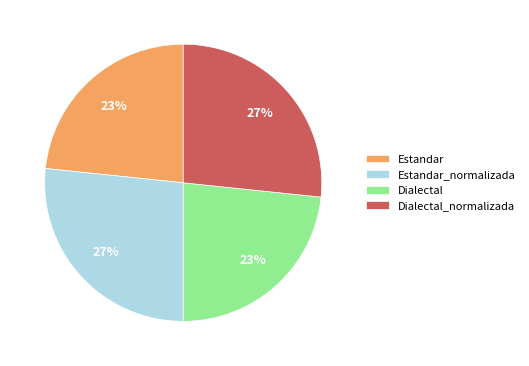

How many slices are in this pie chart?

4